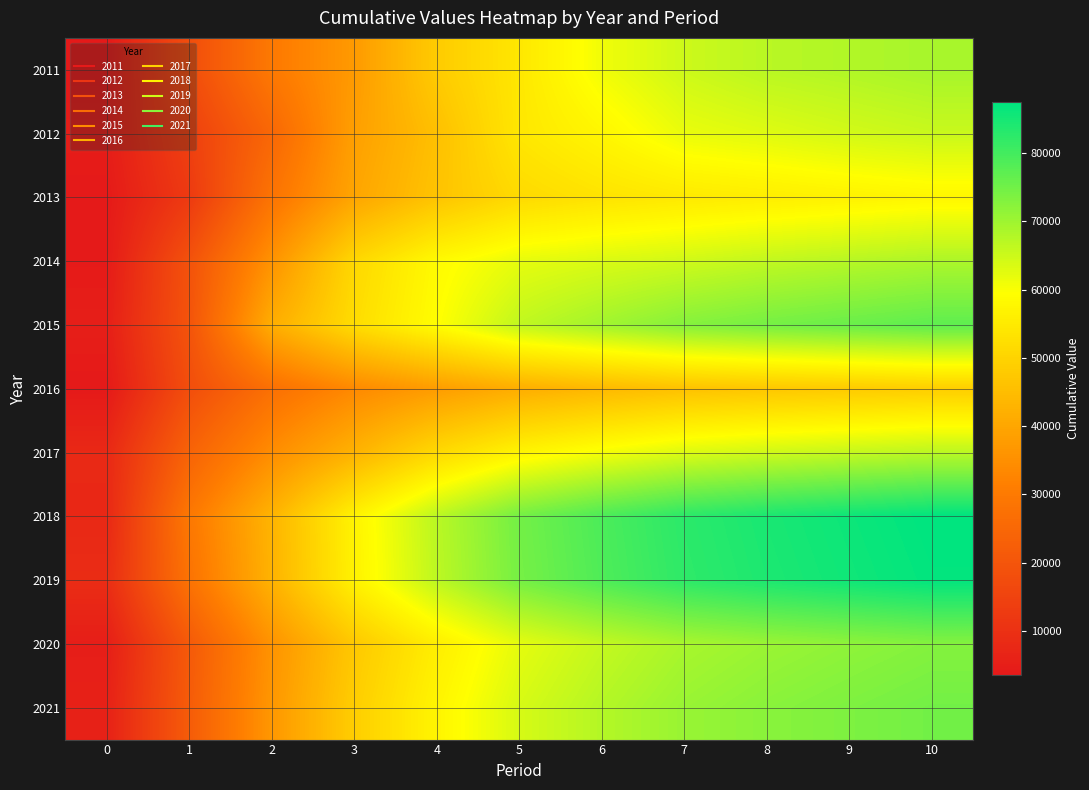

What is the difference between the highest and lowest values at 7?

36565.6